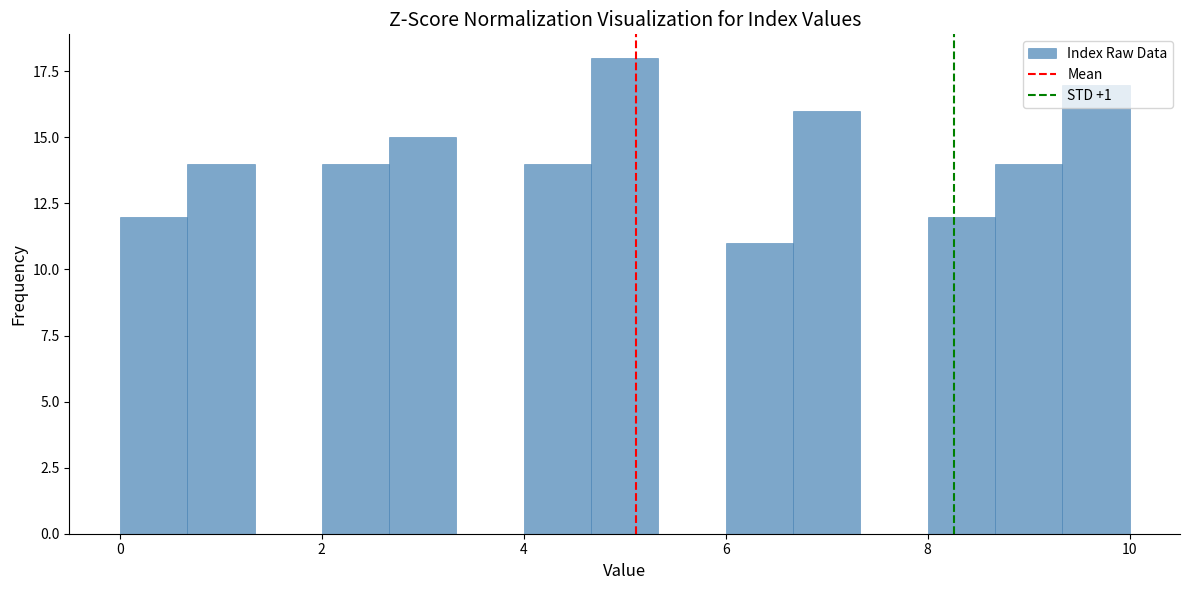

Read against the x-axis, roughly where is the centre of the tallest bar?

5.0